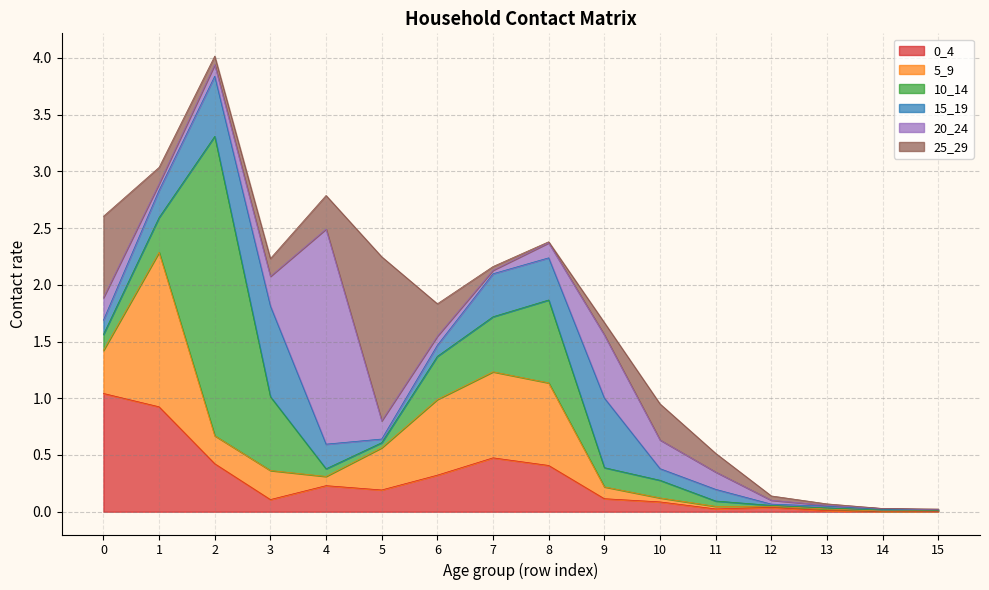

Reading left to right, list all the values displayed in this chart.

0_4: 0=1.0	1=0.9	2=0.4	3=0.1	4=0.2	5=0.2	6=0.3	7=0.5	8=0.4	9=0.1	10=0.1	11=0.0	12=0.0	13=0.0	14=0.0	15=0.0
5_9: 0=0.4	1=1.4	2=0.2	3=0.3	4=0.1	5=0.4	6=0.7	7=0.8	8=0.7	9=0.1	10=0.0	11=0.0	12=0.0	13=0.0	14=0.0	15=0.0
10_14: 0=0.1	1=0.3	2=2.6	3=0.7	4=0.1	5=0.0	6=0.4	7=0.5	8=0.7	9=0.2	10=0.2	11=0.0	12=0.0	13=0.0	14=0.0	15=0.0
15_19: 0=0.1	1=0.2	2=0.5	3=0.8	4=0.2	5=0.0	6=0.1	7=0.4	8=0.4	9=0.6	10=0.1	11=0.1	12=0.0	13=0.0	14=0.0	15=0.0
20_24: 0=0.2	1=0.1	2=0.1	3=0.3	4=1.9	5=0.2	6=0.1	7=0.0	8=0.1	9=0.6	10=0.3	11=0.2	12=0.0	13=0.0	14=0.0	15=0.0
25_29: 0=0.7	1=0.1	2=0.1	3=0.2	4=0.3	5=1.4	6=0.3	7=0.0	8=0.0	9=0.1	10=0.3	11=0.2	12=0.0	13=0.0	14=0.0	15=0.0